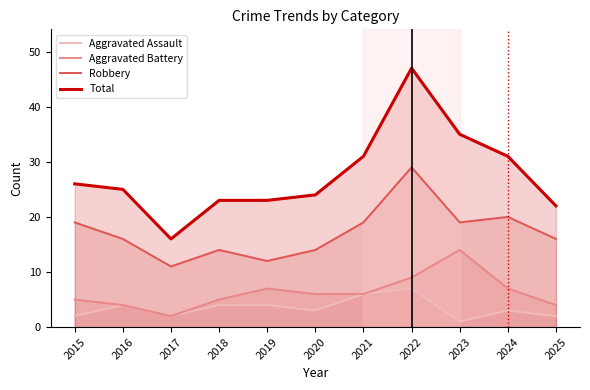

True or false: Robbery and Total intersect in this chart.

False